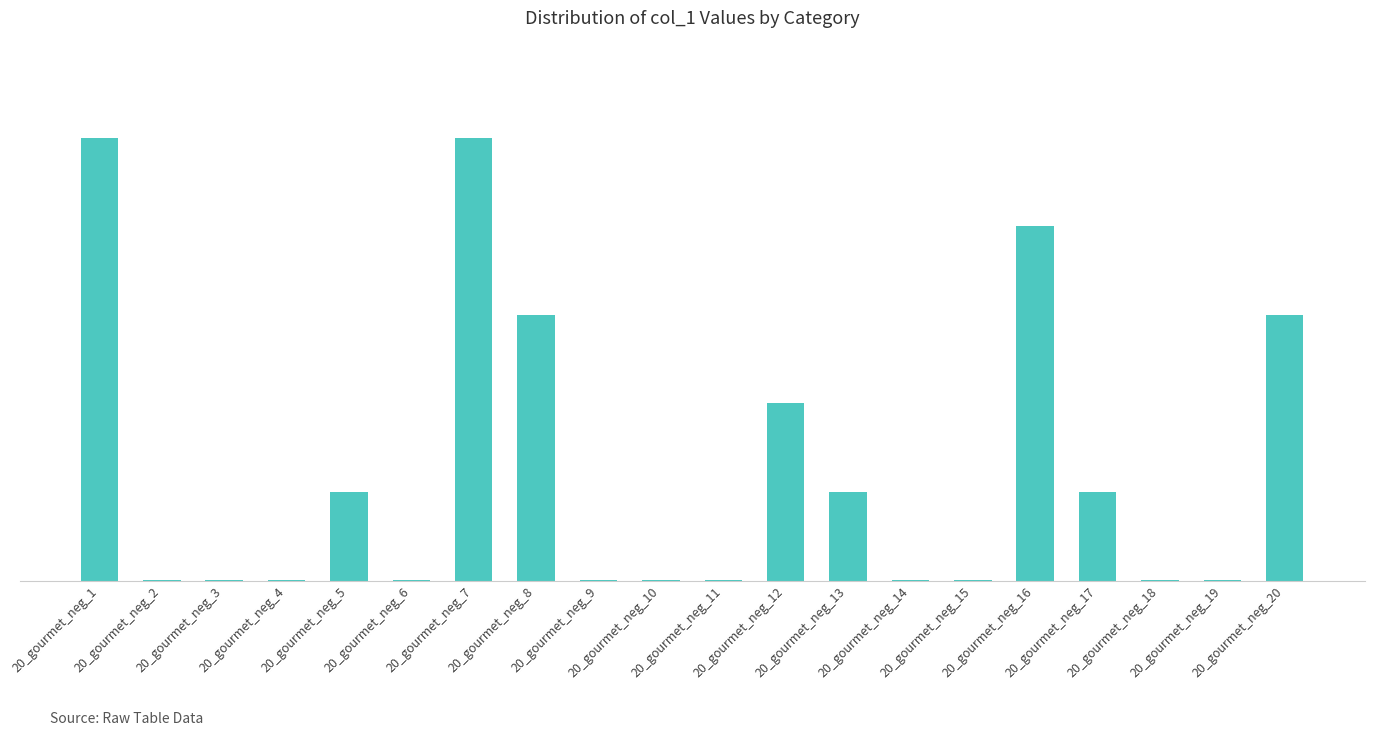

Reading left to right, list all the values displayed in this chart.

20_gourmet_neg_1=0.6	20_gourmet_neg_2=0.0	20_gourmet_neg_3=0.0	20_gourmet_neg_4=0.0	20_gourmet_neg_5=0.1	20_gourmet_neg_6=0.0	20_gourmet_neg_7=0.6	20_gourmet_neg_8=0.4	20_gourmet_neg_9=0.0	20_gourmet_neg_10=0.0	20_gourmet_neg_11=0.0	20_gourmet_neg_12=0.2	20_gourmet_neg_13=0.1	20_gourmet_neg_14=0.0	20_gourmet_neg_15=0.0	20_gourmet_neg_16=0.5	20_gourmet_neg_17=0.1	20_gourmet_neg_18=0.0	20_gourmet_neg_19=0.0	20_gourmet_neg_20=0.4